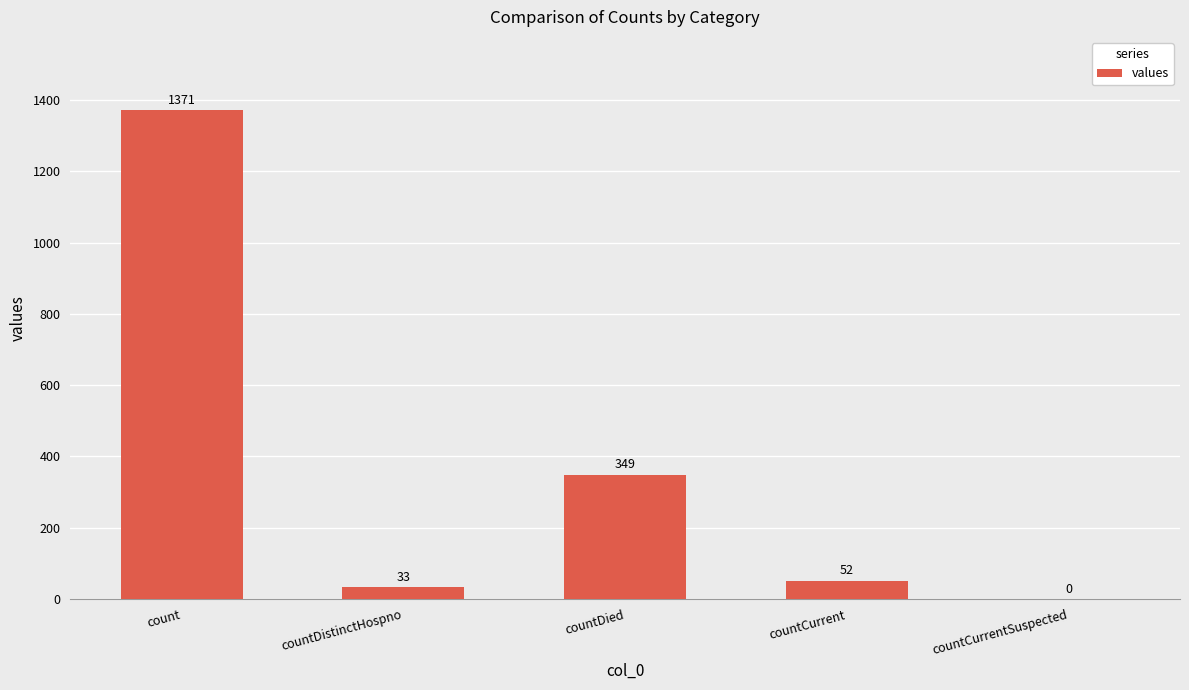

True or false: the data shows 1802 at count.

False